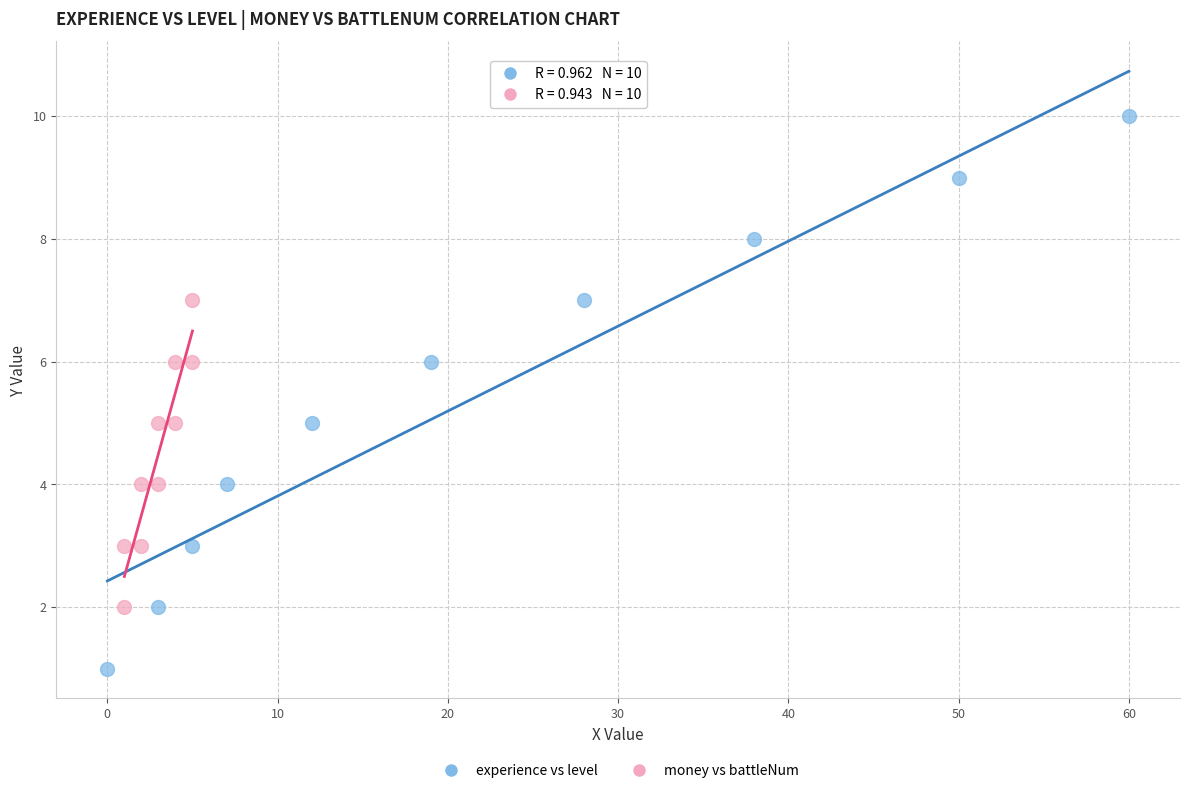

Which series reaches the minimum Y coordinate?

experience vs level